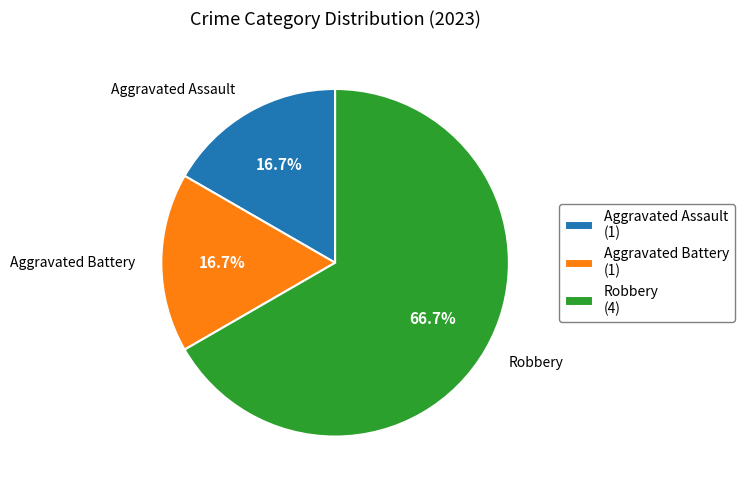

How many slices are in this pie chart?

3